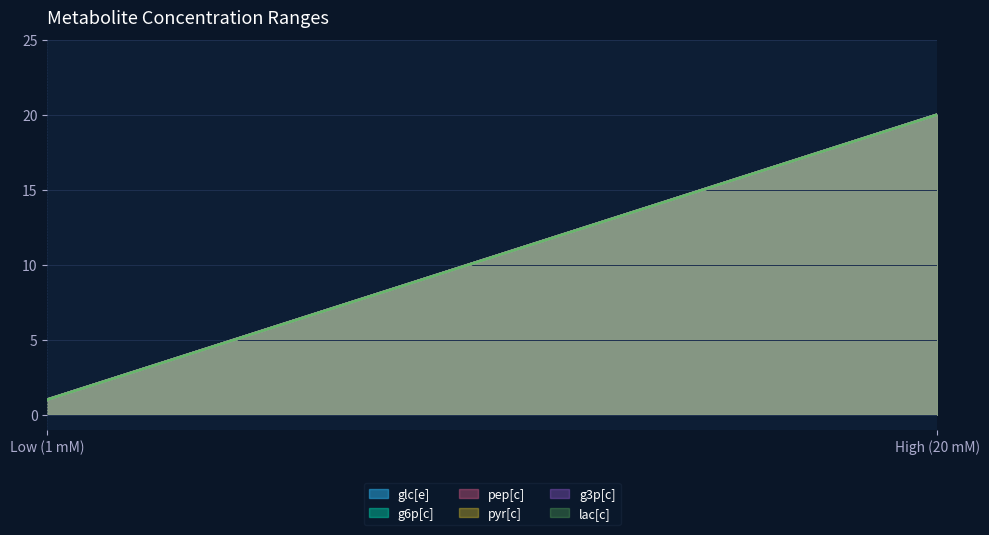

What is the total value across all series at Mclow (mM)?

6